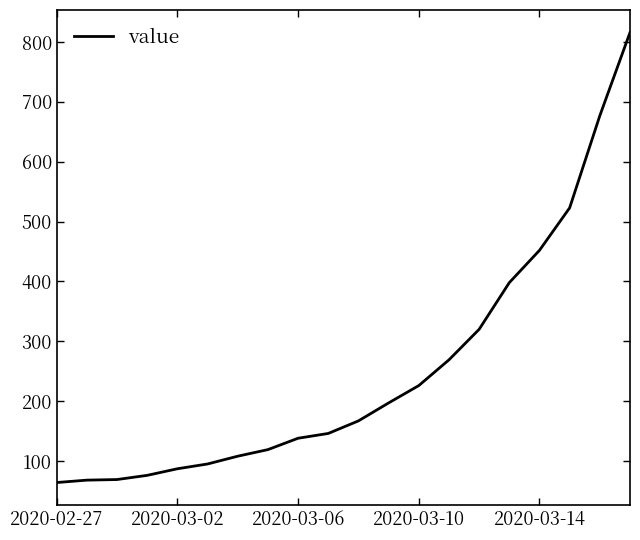

What is the difference between the maximum and minimum values?

752